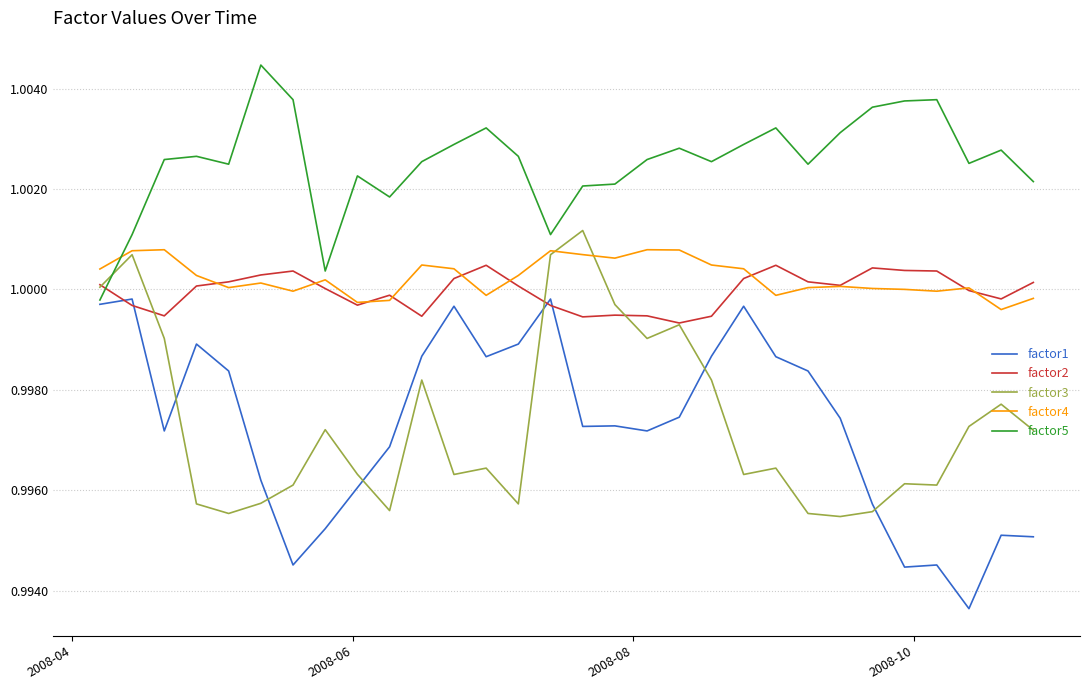

True or false: factor3 and factor5 intersect in this chart.

True